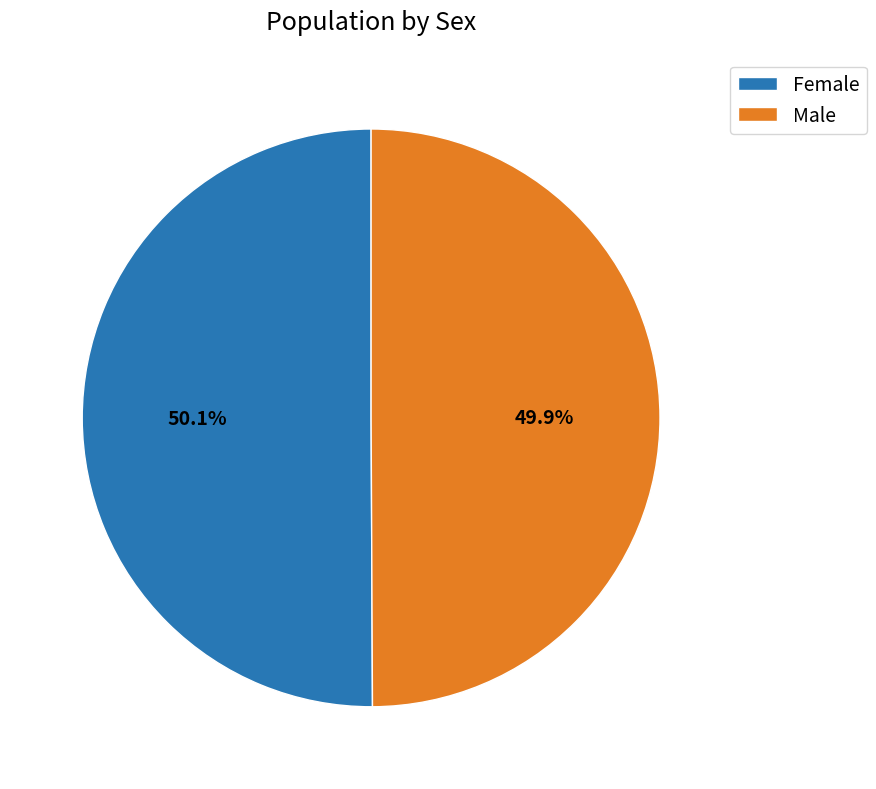

To the nearest percent, what is the average slice percentage?

50%